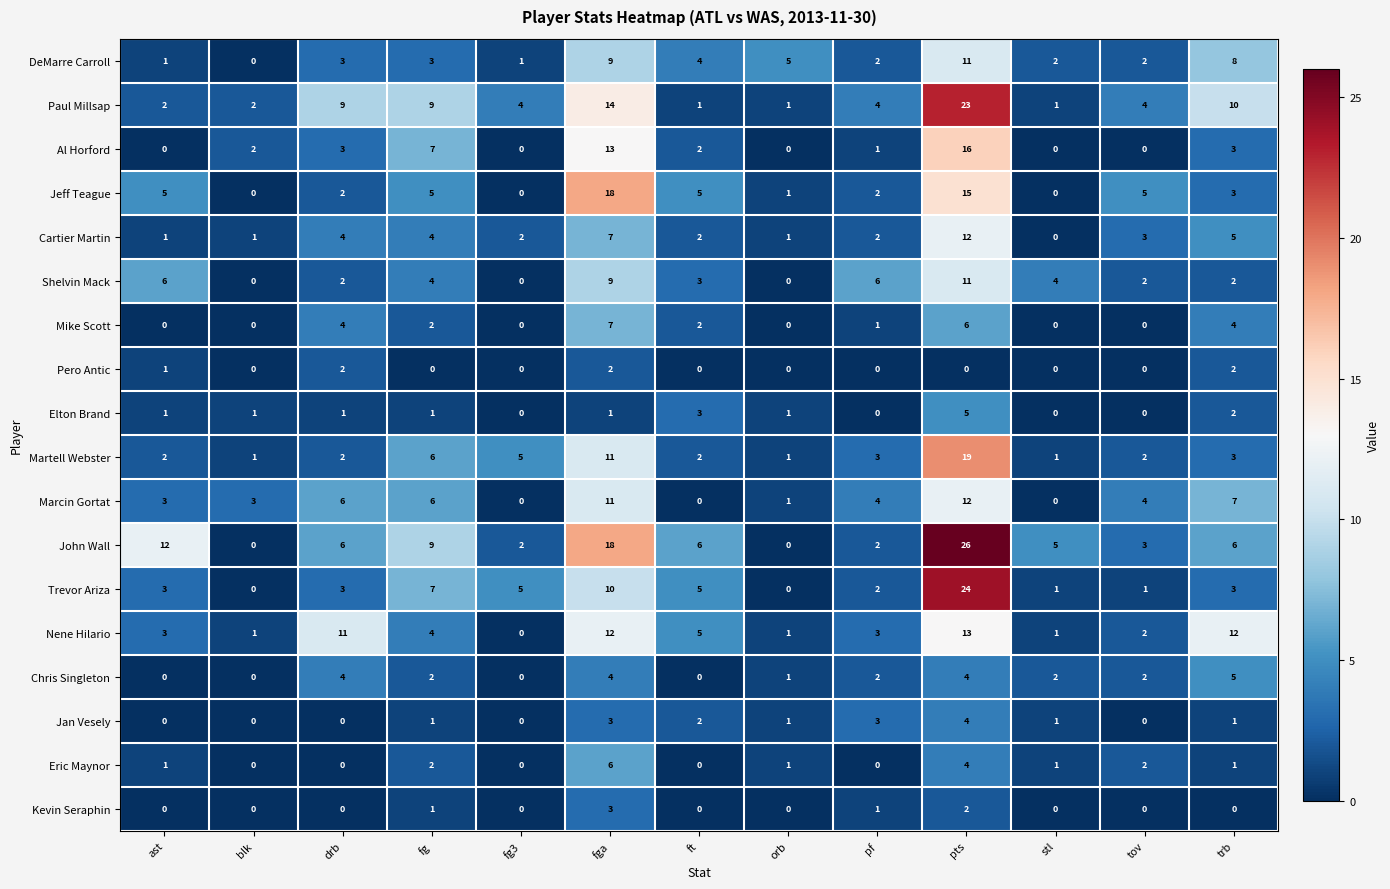

Count the number of data series in this chart.

18